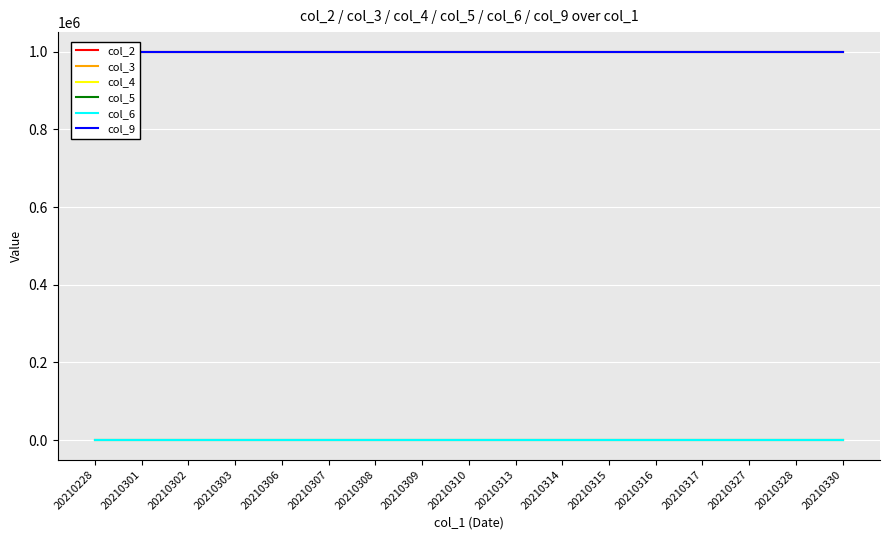

True or false: col_2 has a value of 388955 at 20210302.

False